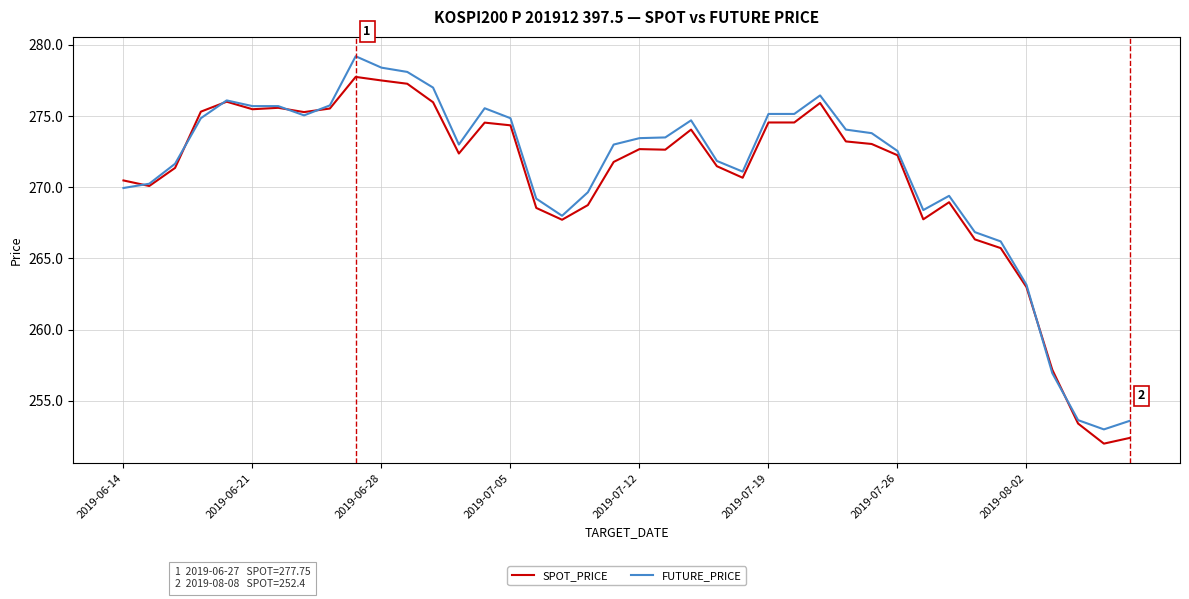

Rank the series by their maximum value, from highest to lowest.

FUTURE_PRICE, SPOT_PRICE